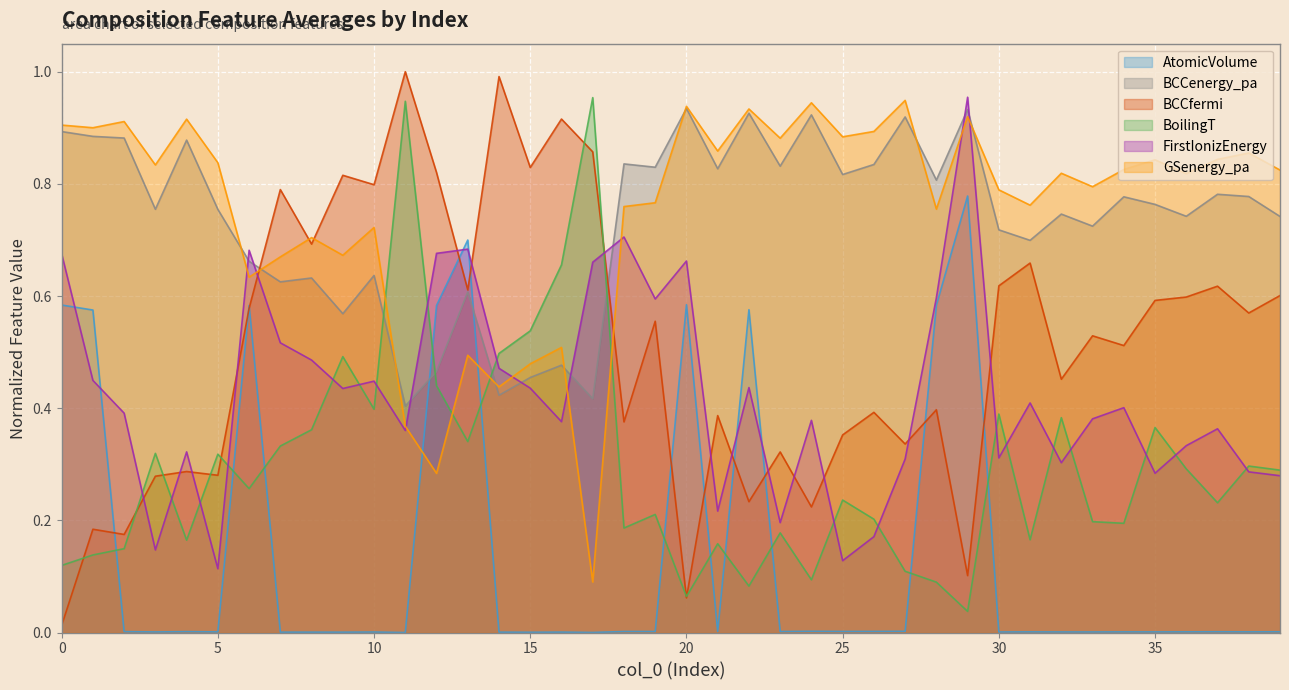

What is the sum of all GSenergy_pa_composition_average values?

30.0